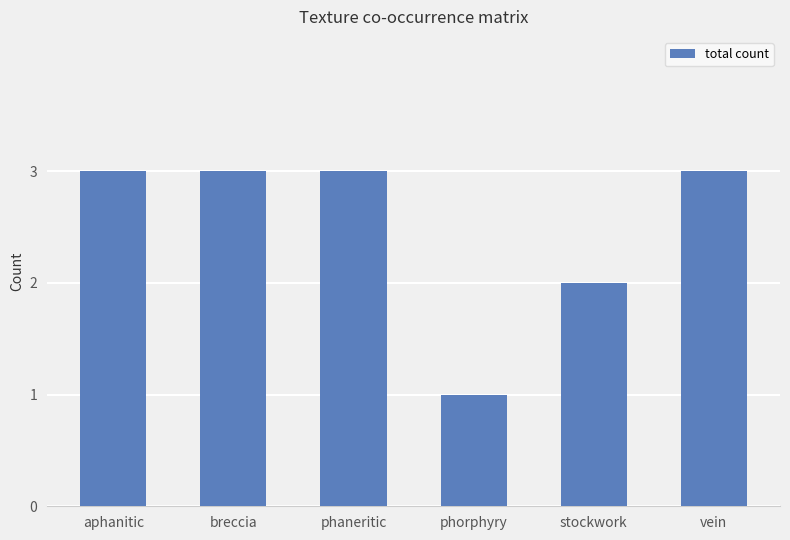

Are the bars horizontal?

No